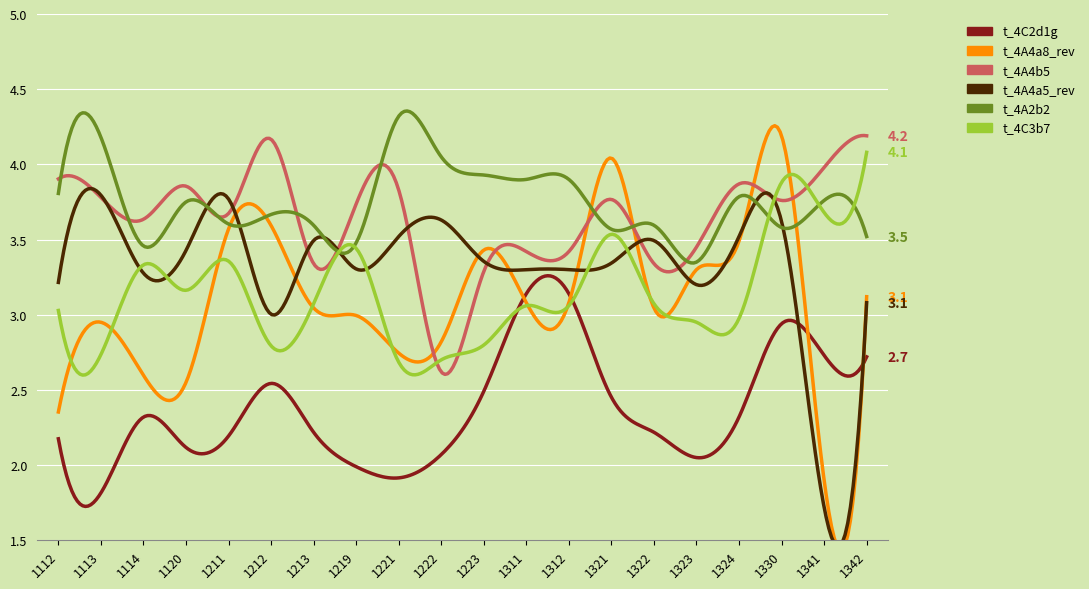

Where is the first local minimum for t_4A4a5_rev?

1114